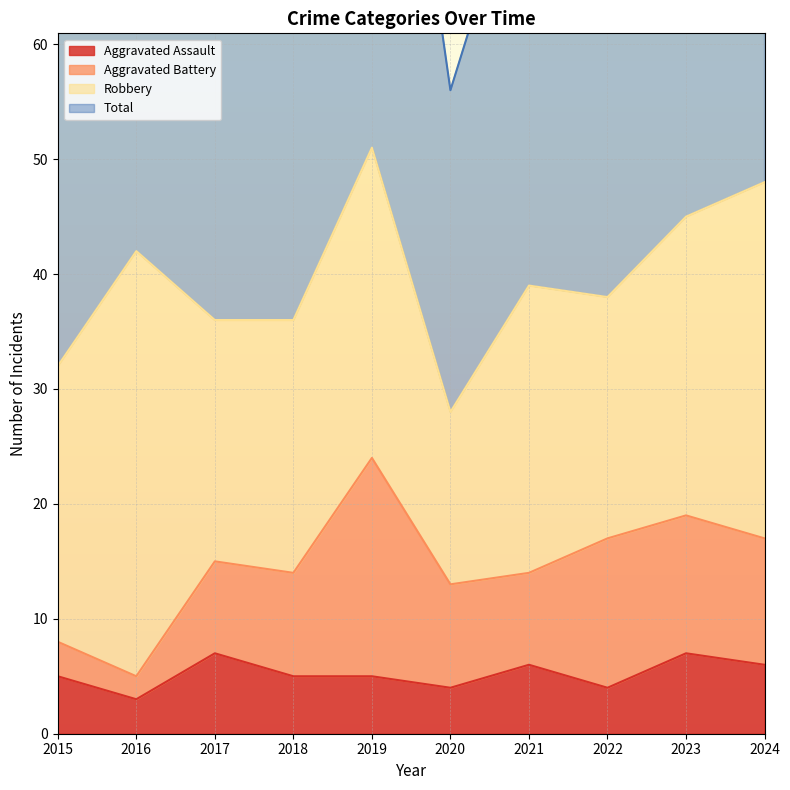

The Aggravated Assault series shows 1 at 2018. True or false?

False